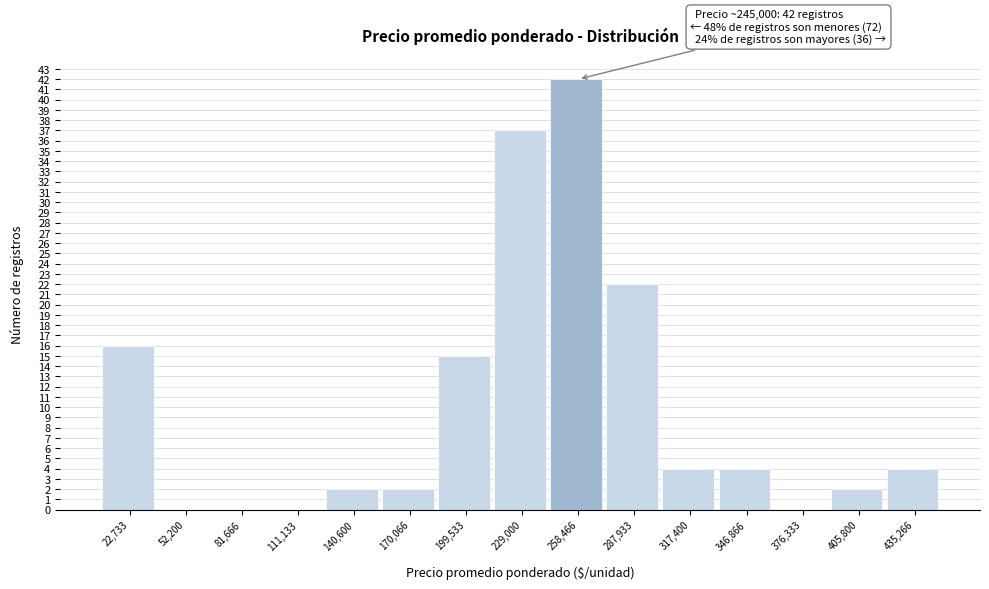

Which range on the x-axis has the tallest bar?

245000 to 275000